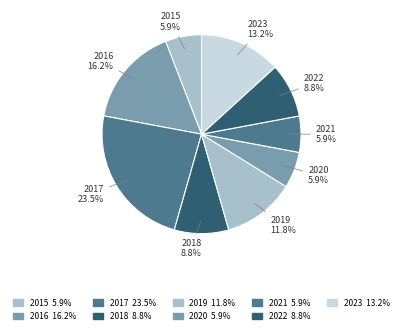

How many slices are in this pie chart?

9